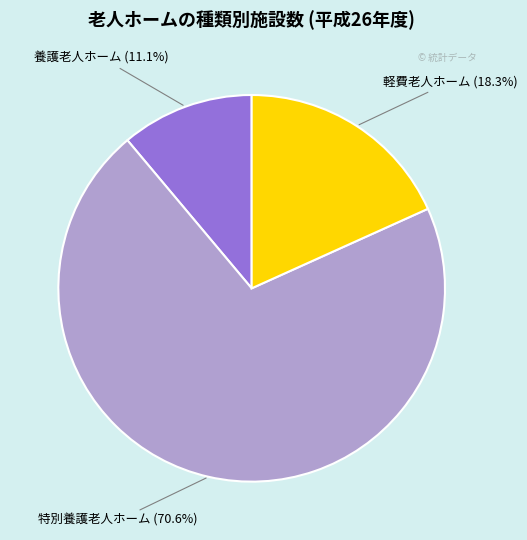

Which slice represents more than half of the pie?

特別養護老人ホーム